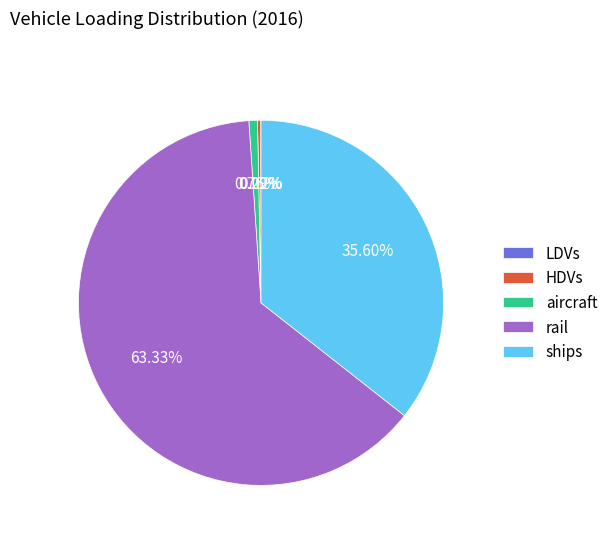

Which category accounts for the majority?

rail